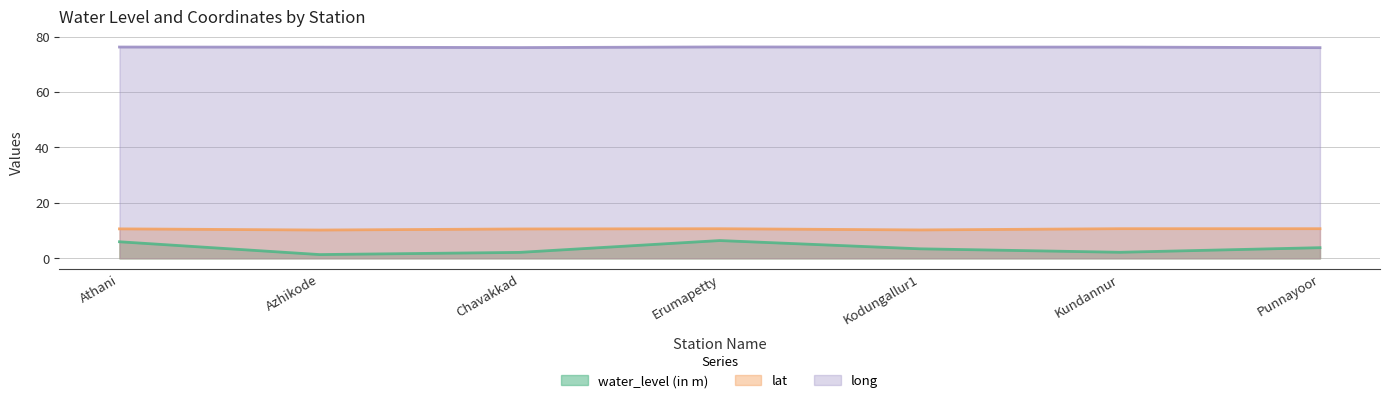

What is the difference between the highest and lowest values at Athani?

70.3